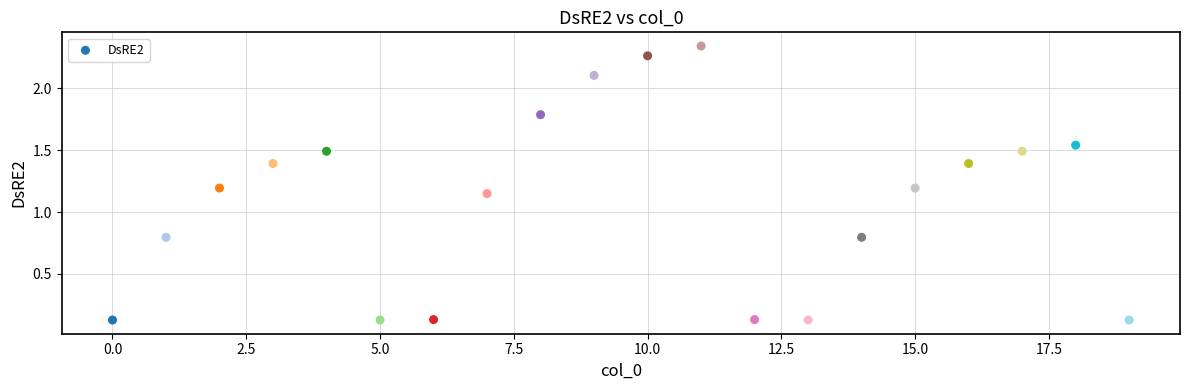

What is the range of Y values (max minus min)?

2.2